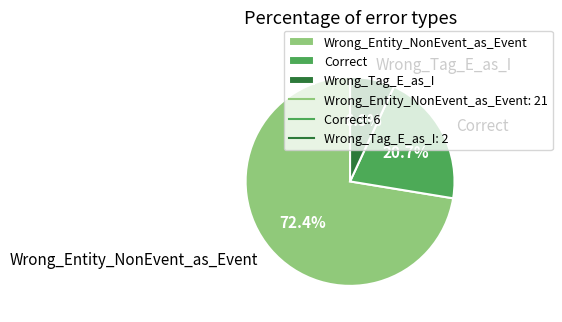

Combined, what portion of the pie is Correct and Wrong_Entity_NonEvent_as_Event?

93.1%